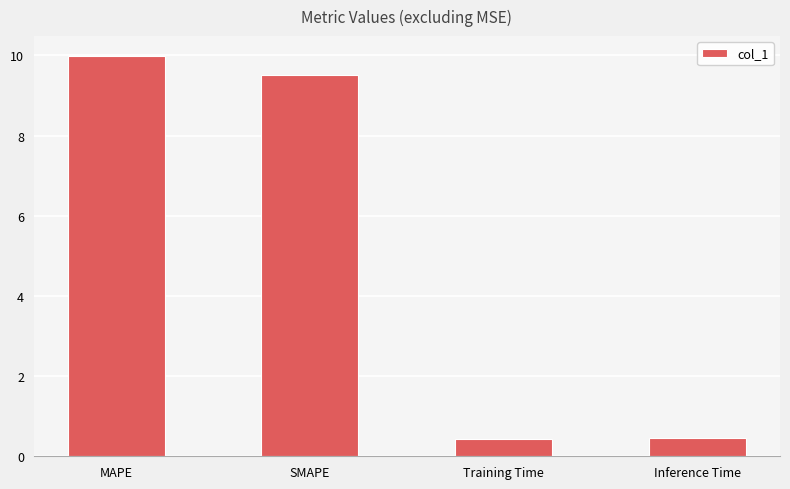

What value does the data have at SMAPE?

9.5